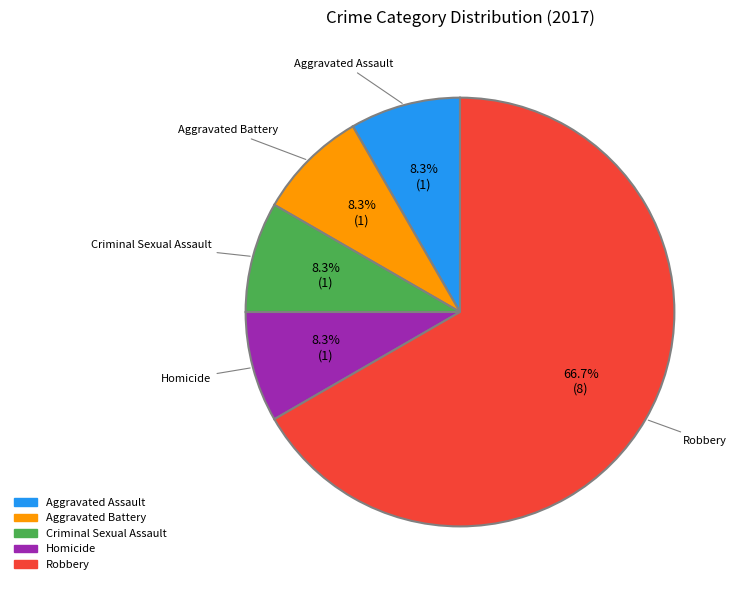

Which slice is the largest?

Robbery